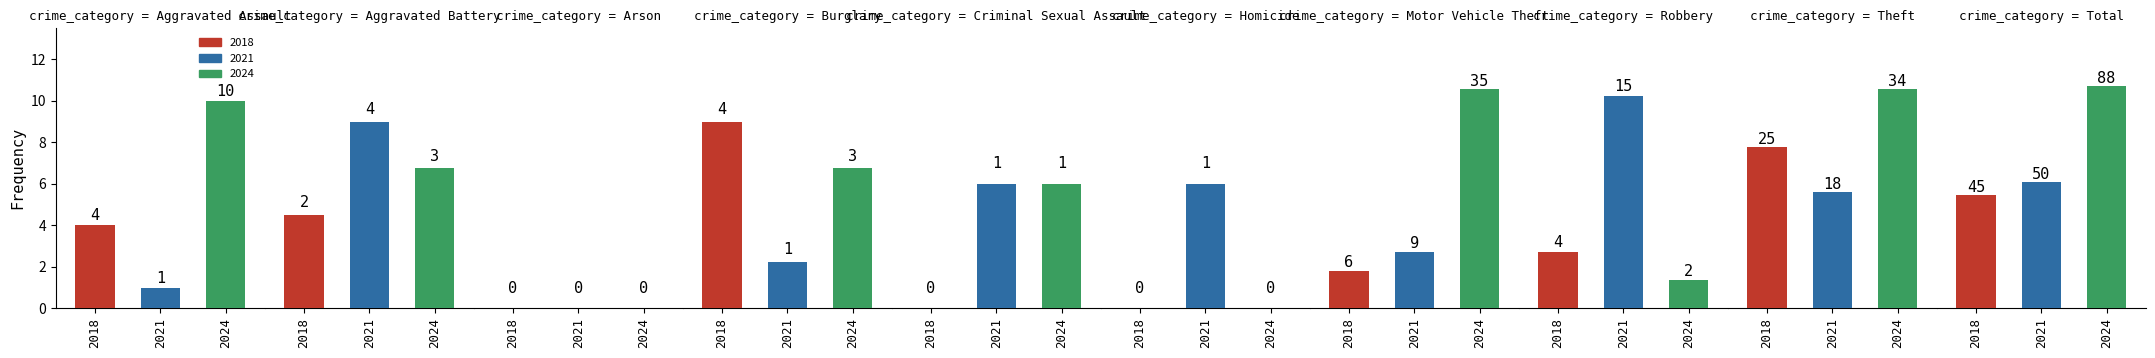

Which series has the largest total across all categories?

2024